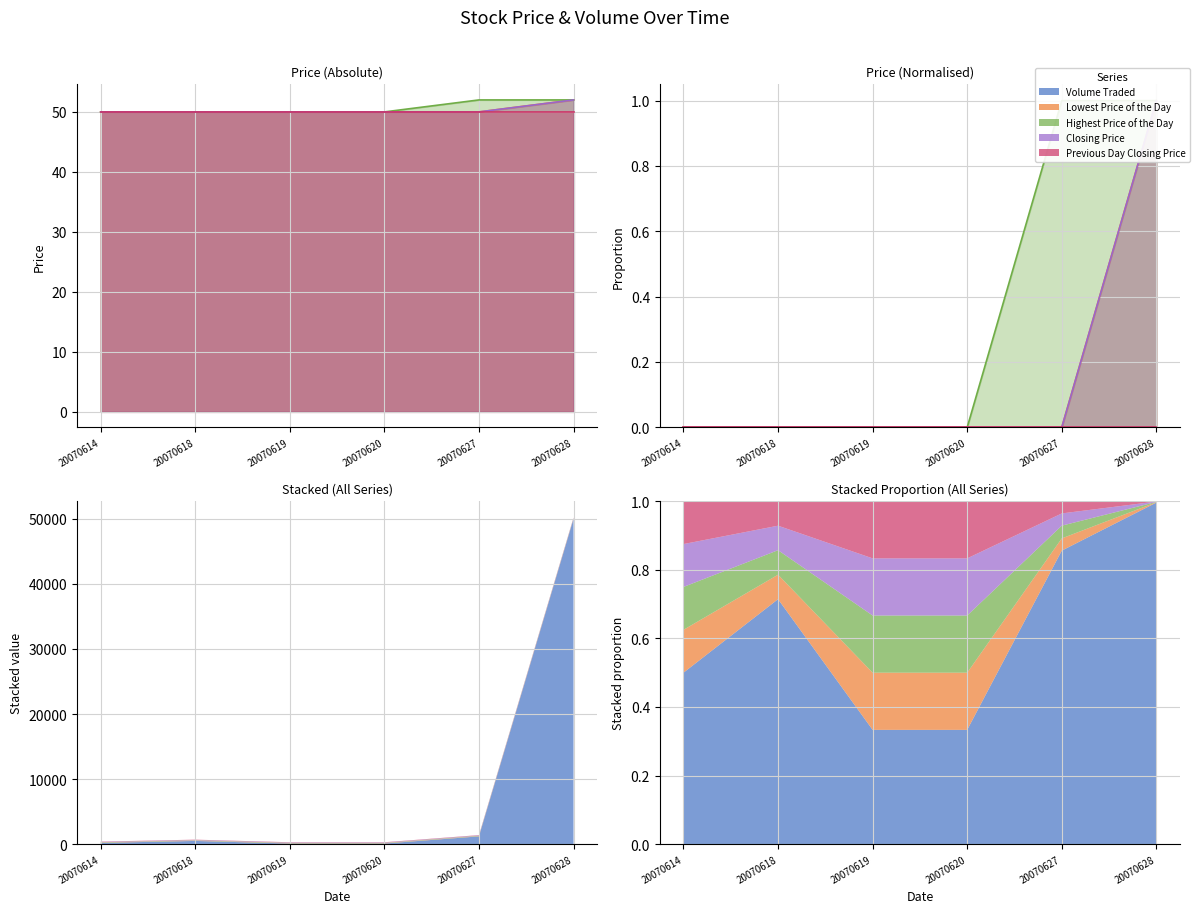

True or false: Closing Price and Highest Price of the Day cross at least once.

False